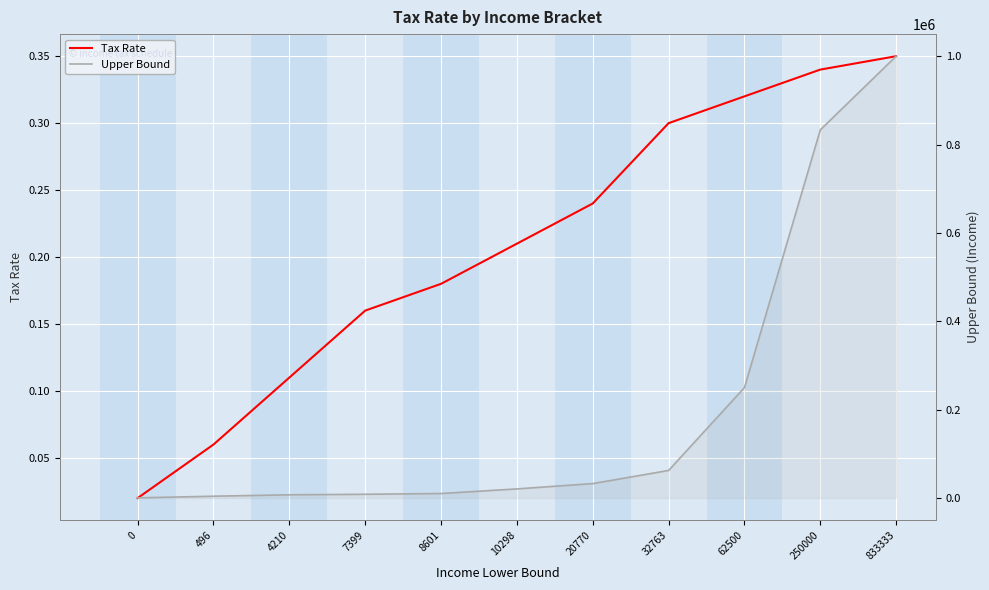

What are all the series names shown in the legend?

Tax Rate, Upper Bound